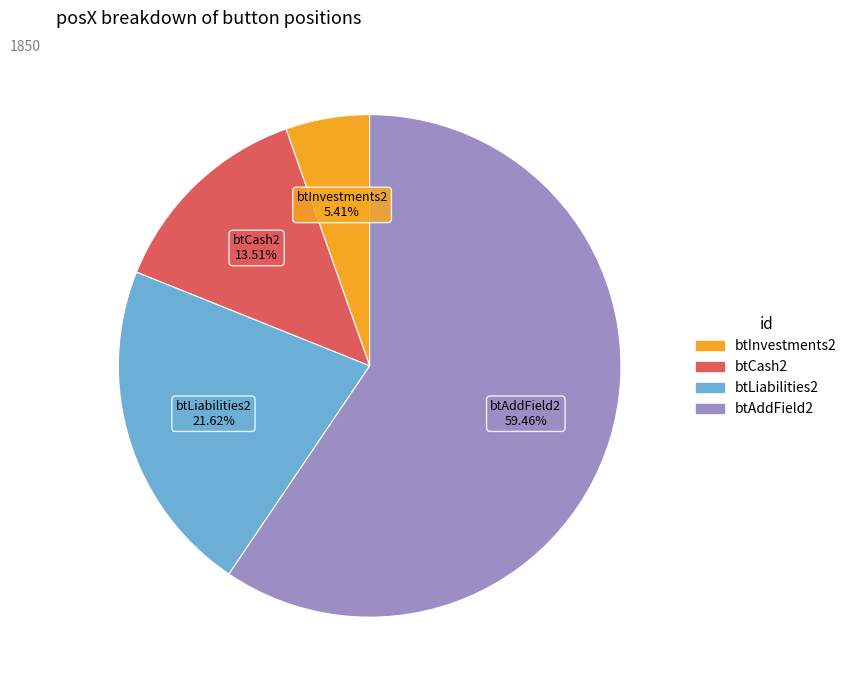

To the nearest percent, what is the difference between the btCash2 and btAddField2 slice percentages?

46%